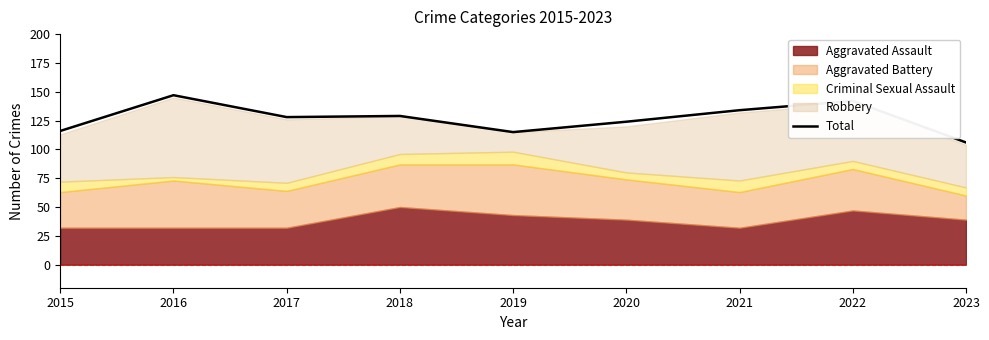

Reading right to left, transcribe all the data shown in this chart.

2023=106	2022=142	2021=134	2020=124	2019=115	2018=129	2017=128	2016=147	2015=116